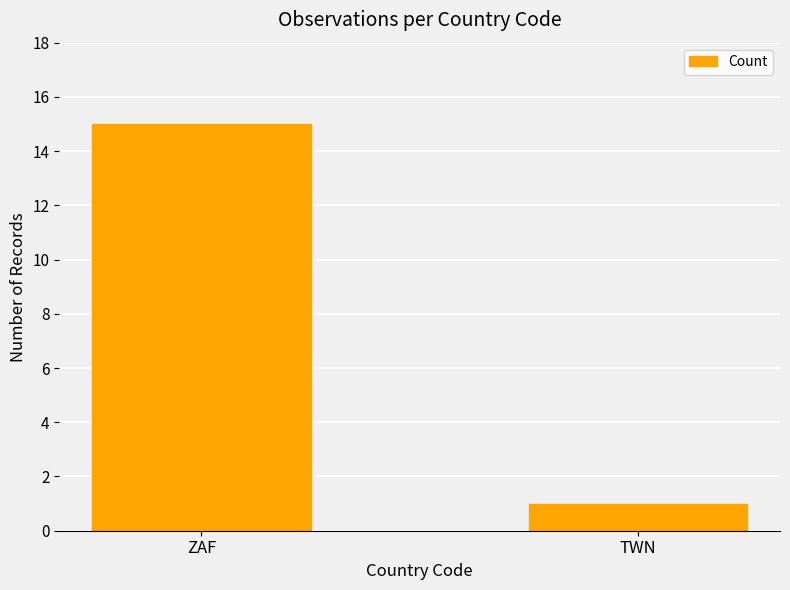

Reading left to right, what are all the values shown in this chart?

15	1